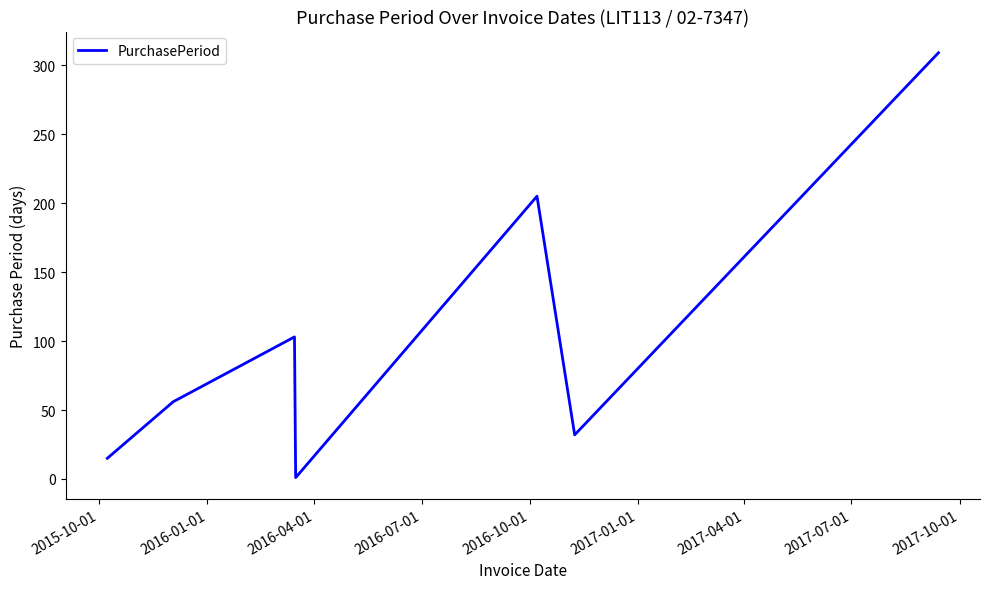

What is the difference between the maximum and minimum values?

308